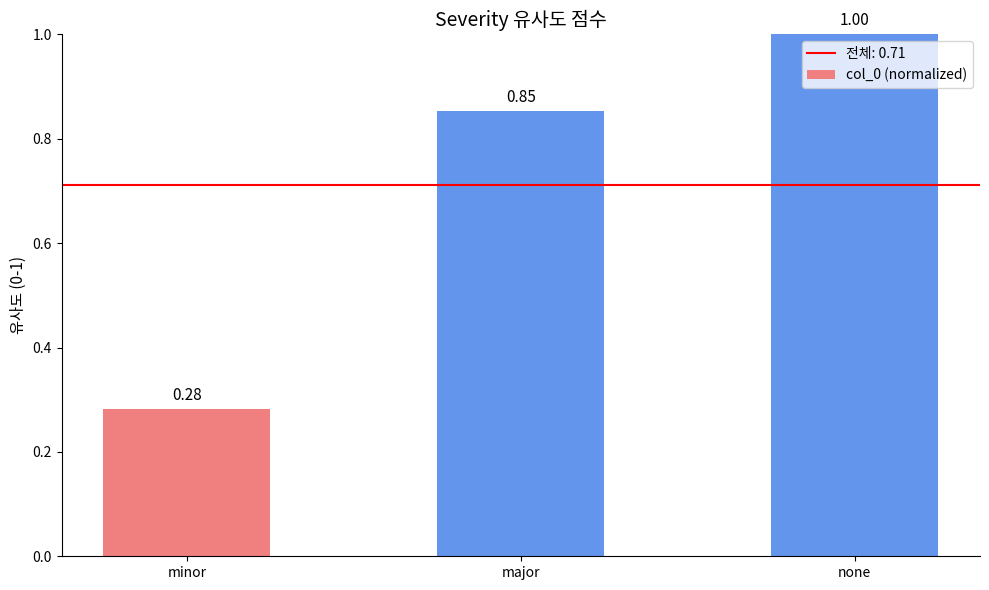

Rank the categories by value from highest to lowest.

none, major, minor